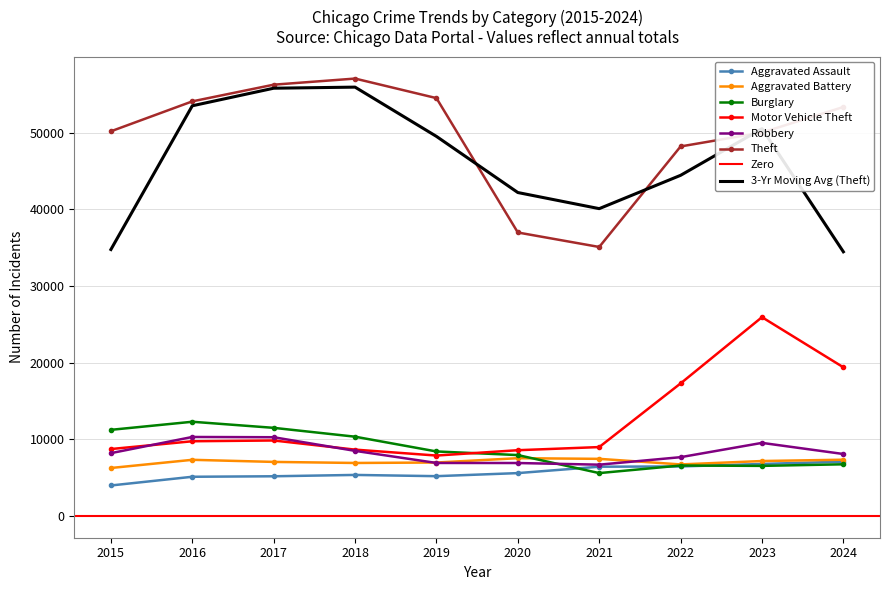

What is the greatest value displayed?

57071